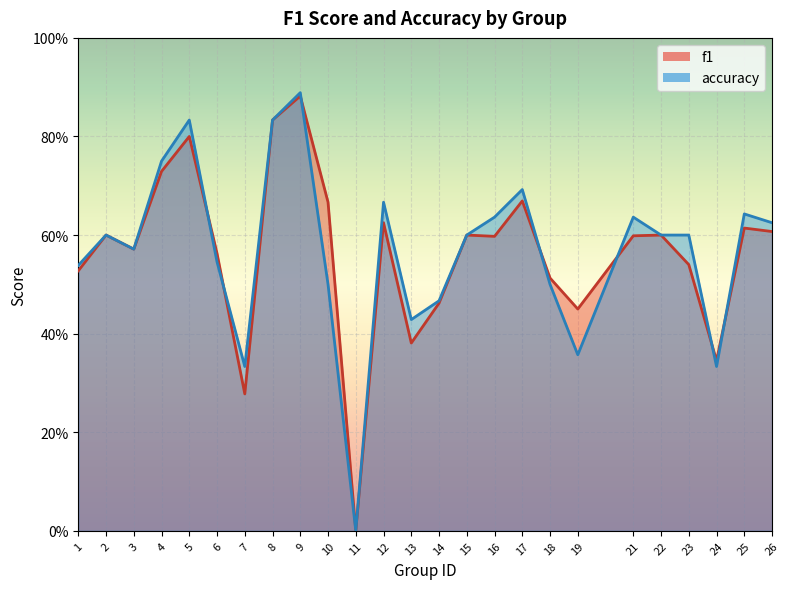

At how many categories does at least one series exceed 0?

24